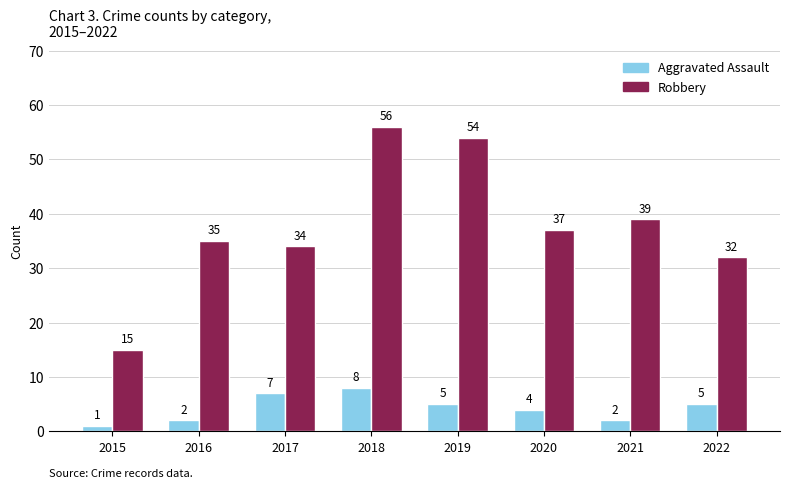

Which series has the widest spread of values?

Robbery